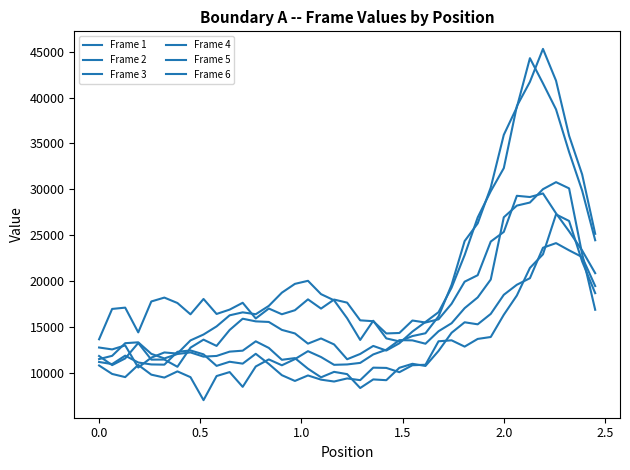

Does the chart display data point markers on the line(s)?

No